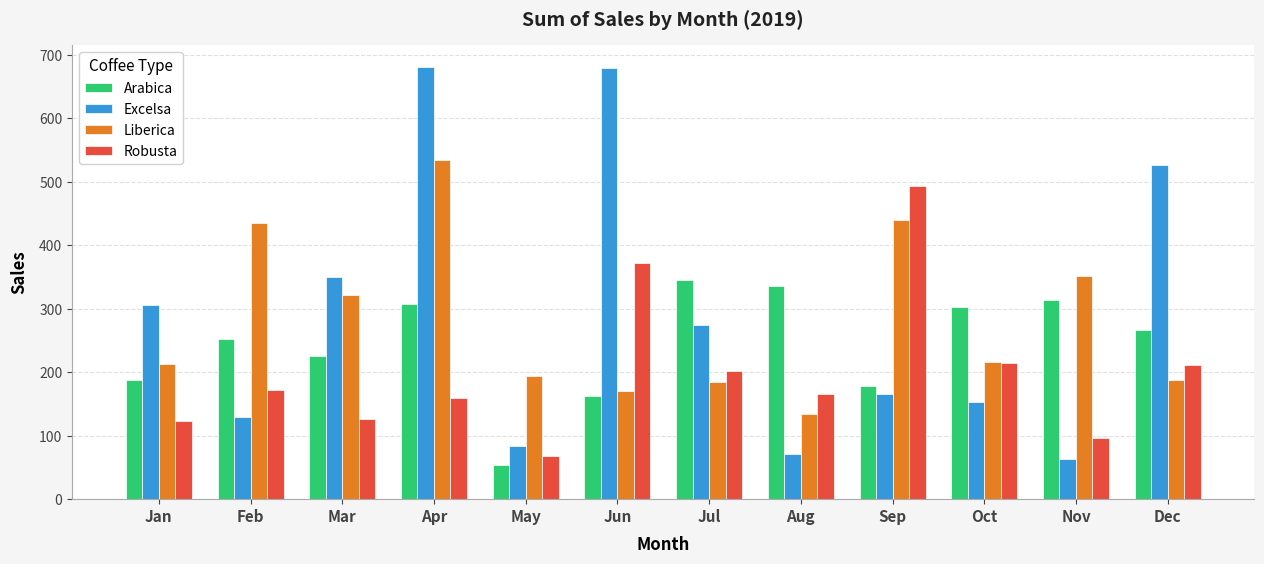

How many data points in Excelsa are above 273?

6